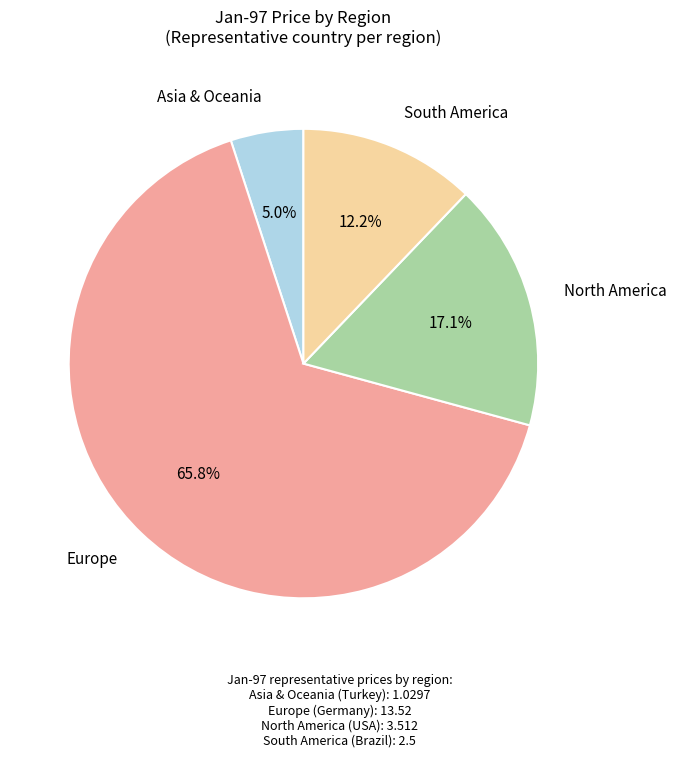

Is it true that Asia & Oceania is 19% of the pie?

False